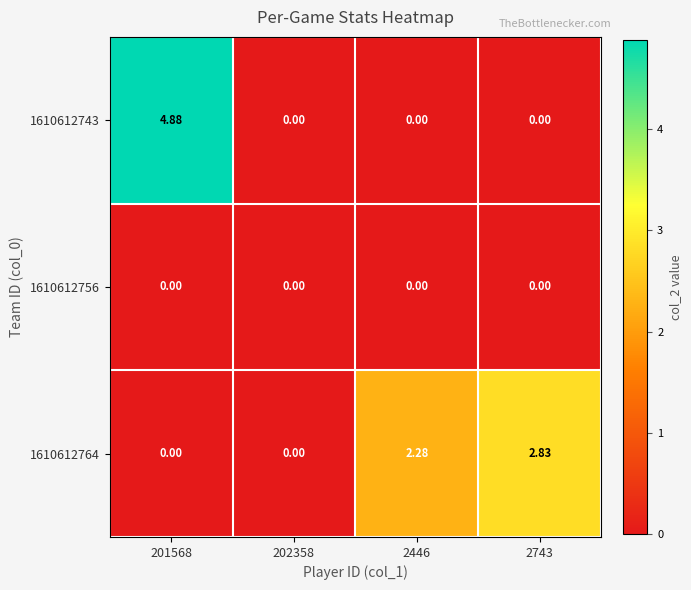

Reading left to right, transcribe all the data shown in this chart.

1610612743: 201568=4.9	202358=0.0	2446=0.0	2743=0.0
1610612756: 201568=0.0	202358=0.0	2446=0.0	2743=0.0
1610612764: 201568=0.0	202358=0.0	2446=2.3	2743=2.8